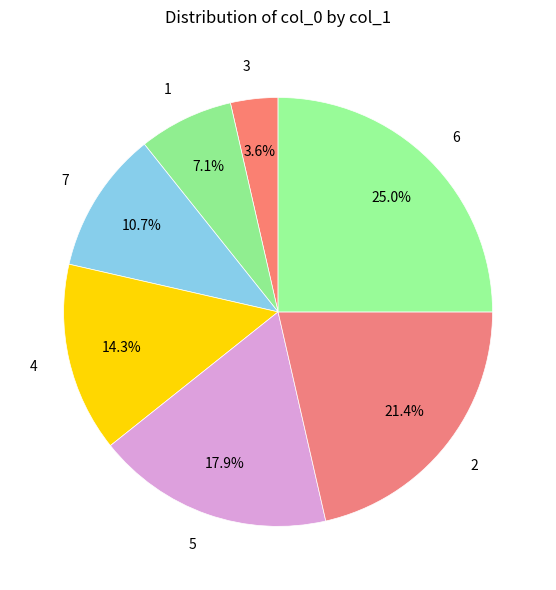

Does 7 account for over 50% of the chart?

No